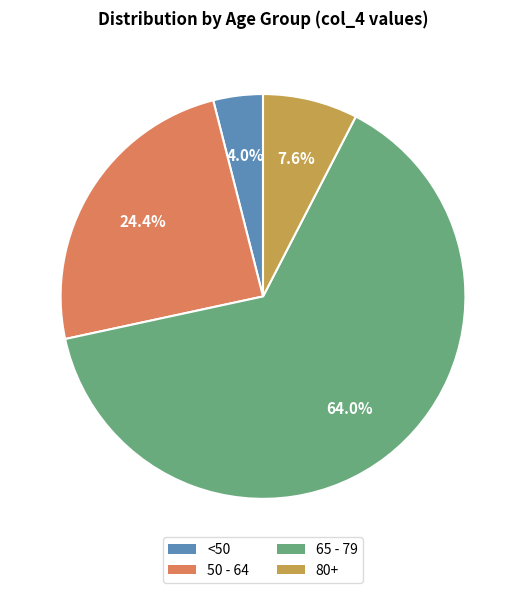

Is there a majority slice in this chart?

Yes